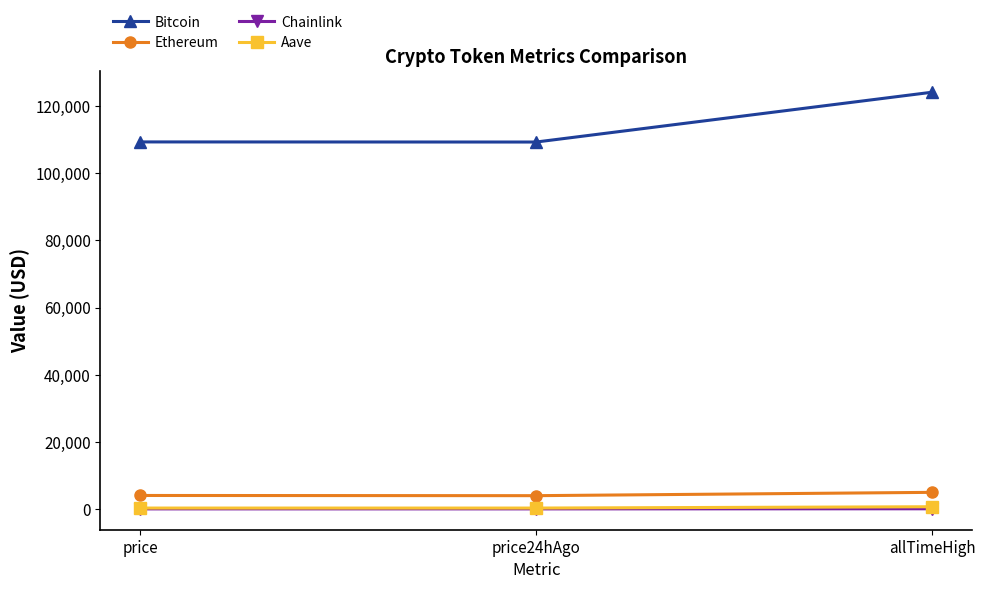

At which label does Bitcoin reach its peak?

allTimeHigh